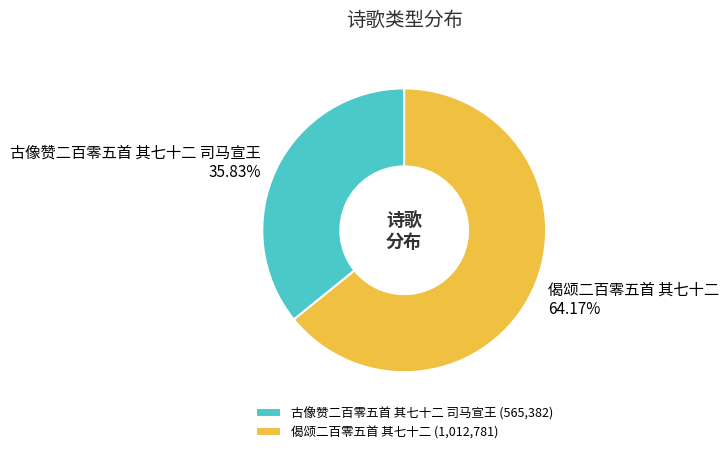

To the nearest percent, what is the difference between the largest and smallest slice percentages?

28%